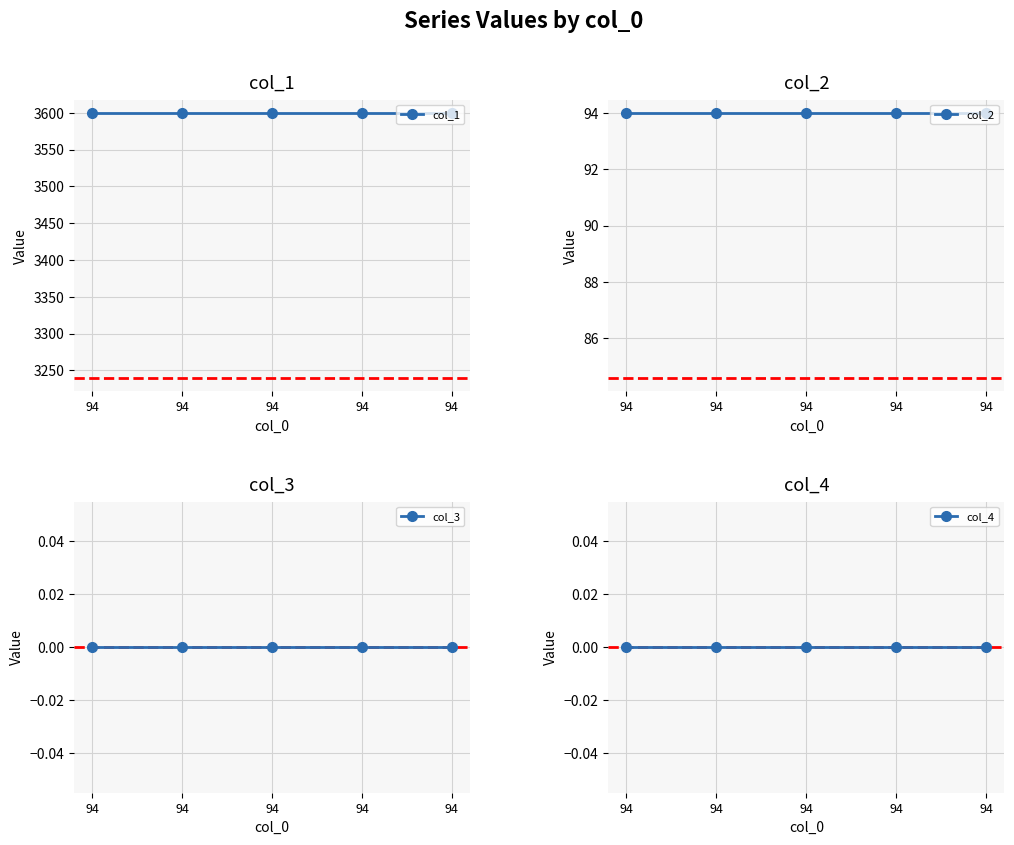

Is it true that col_4 equals 0 at 94?

True